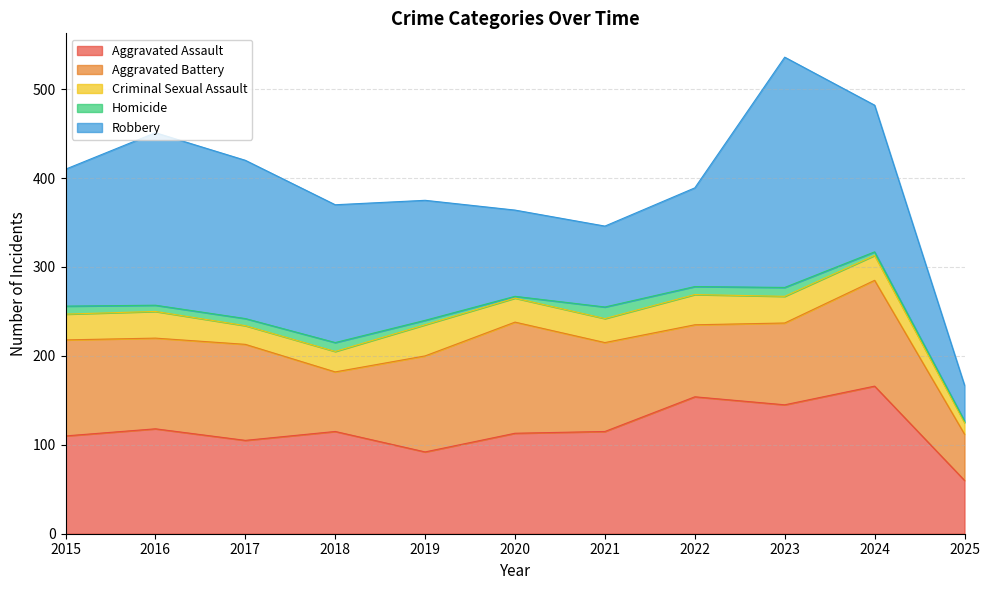

Is the value of Aggravated Battery at 2023 greater than the value of Criminal Sexual Assault at 2020?

Yes